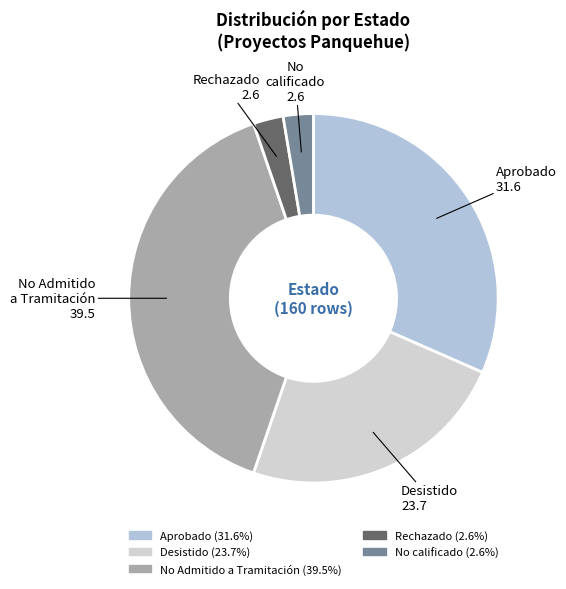

Does any single category account for the majority?

No